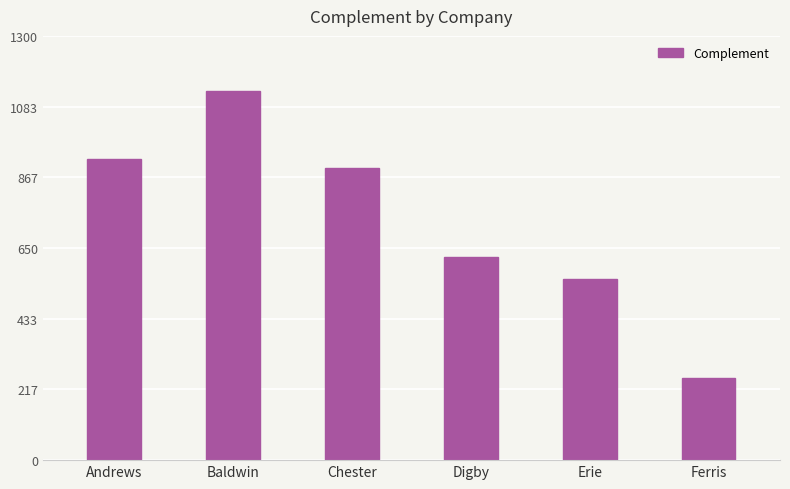

Where does the data first go above 896?

Andrews